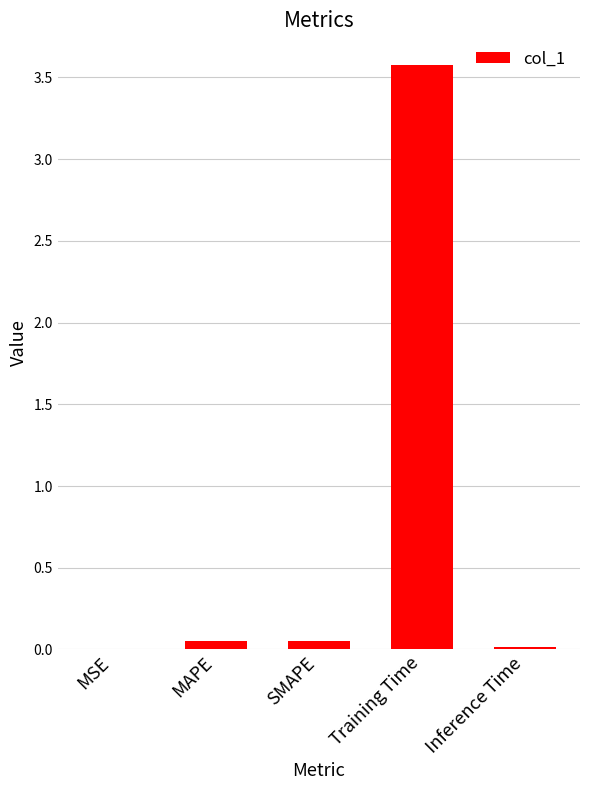

True or false: the data shows 0.0 at SMAPE.

True